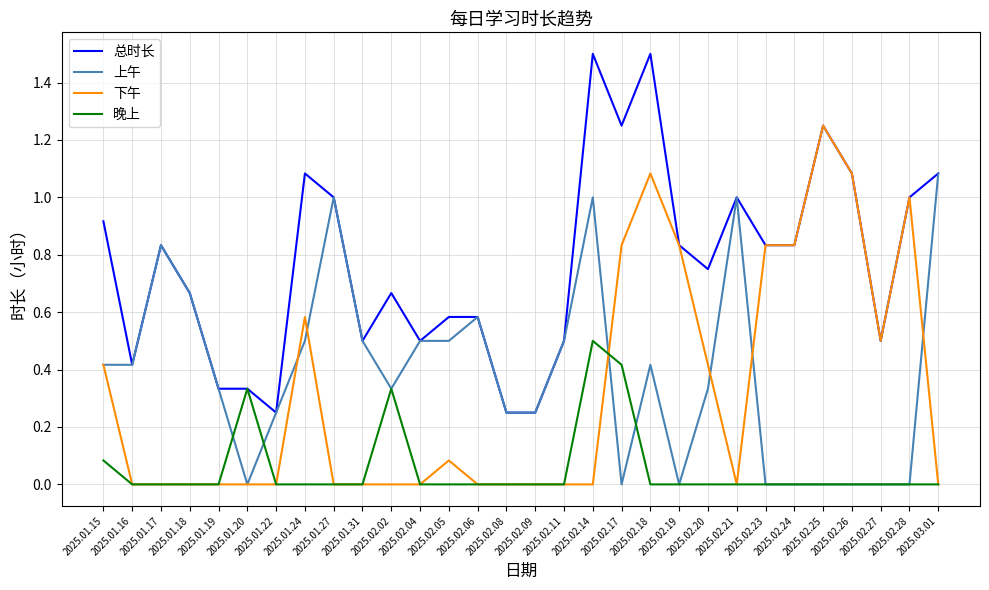

List the series in order of their peak value, highest first.

总时长, 下午, 上午, 晚上